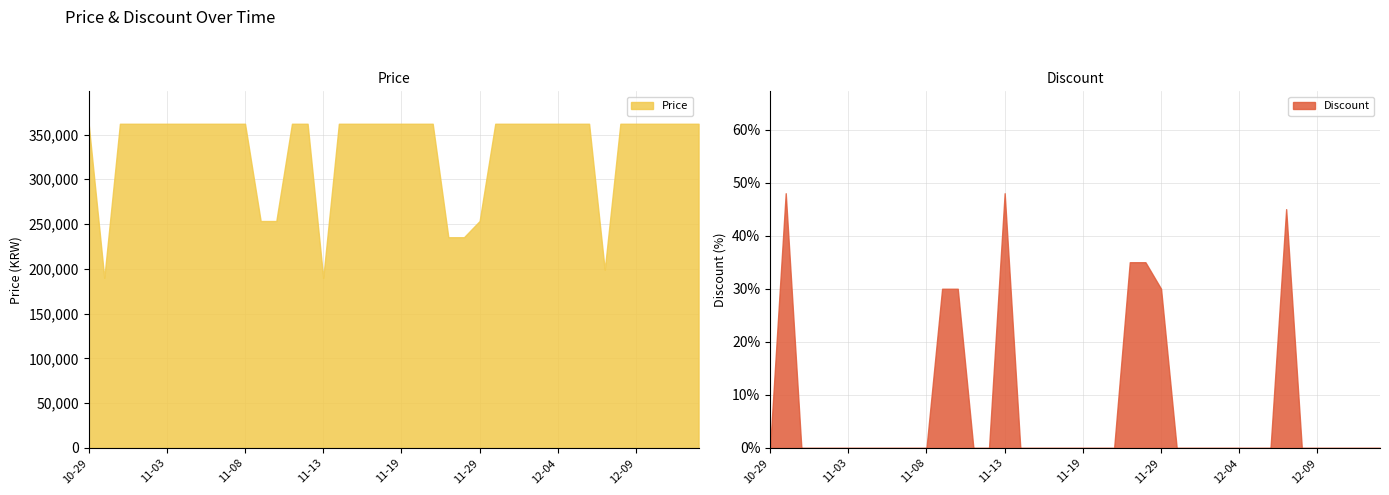

What is the difference between the maximum and minimum values in the Price series?

172100